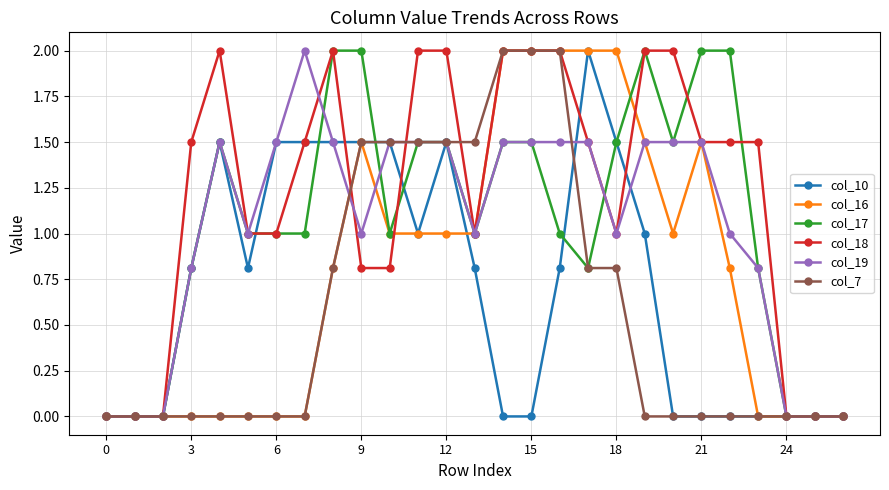

How many lines are shown in the chart?

6